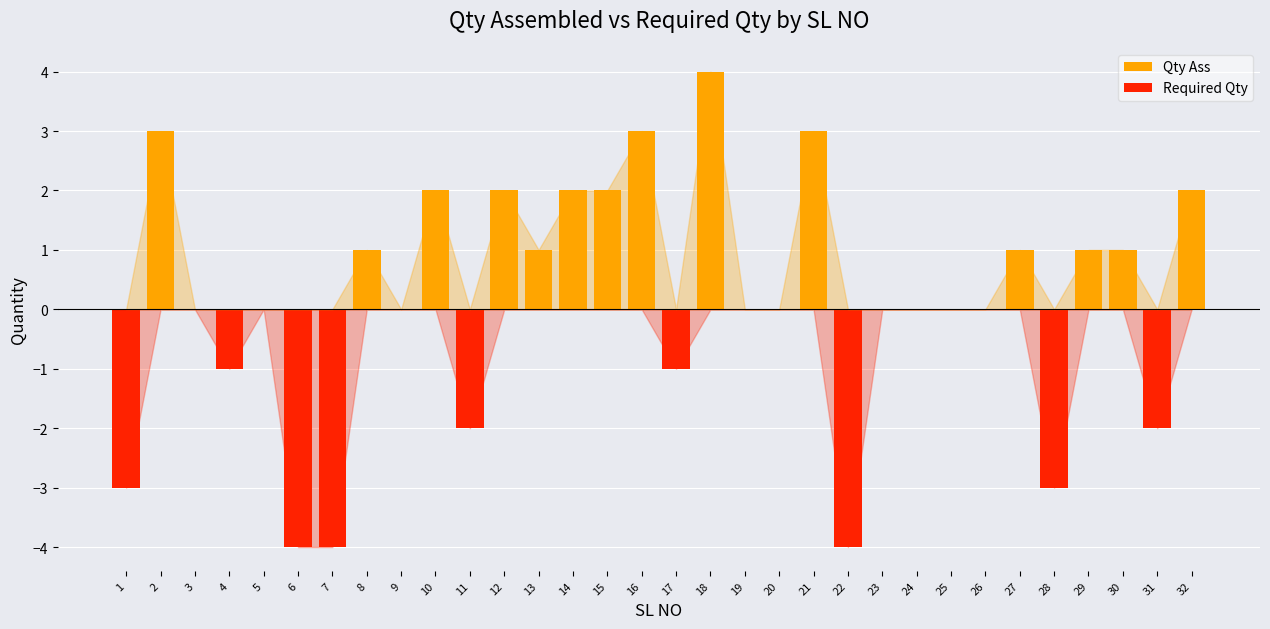

Reading right to left, list all the values displayed in this chart.

Qty Ass: 32=2	31=0	30=1	29=1	28=0	27=1	26=0	25=0	24=0	23=0	22=0	21=3	20=0	19=0	18=4	17=0	16=3	15=2	14=2	13=1	12=2	11=0	10=2	9=0	8=1	7=0	6=0	5=0	4=0	3=0	2=3	1=0
Required Qty: 32=0	31=-2	30=0	29=0	28=-3	27=0	26=0	25=0	24=0	23=0	22=-4	21=0	20=0	19=0	18=0	17=-1	16=0	15=0	14=0	13=0	12=0	11=-2	10=0	9=0	8=0	7=-4	6=-4	5=0	4=-1	3=0	2=0	1=-3